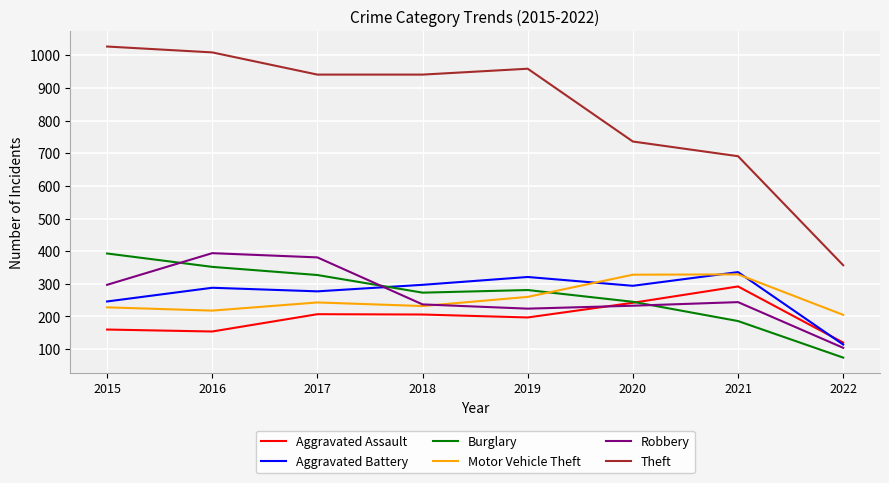

At which category does the chart reach its minimum across all series?

2022